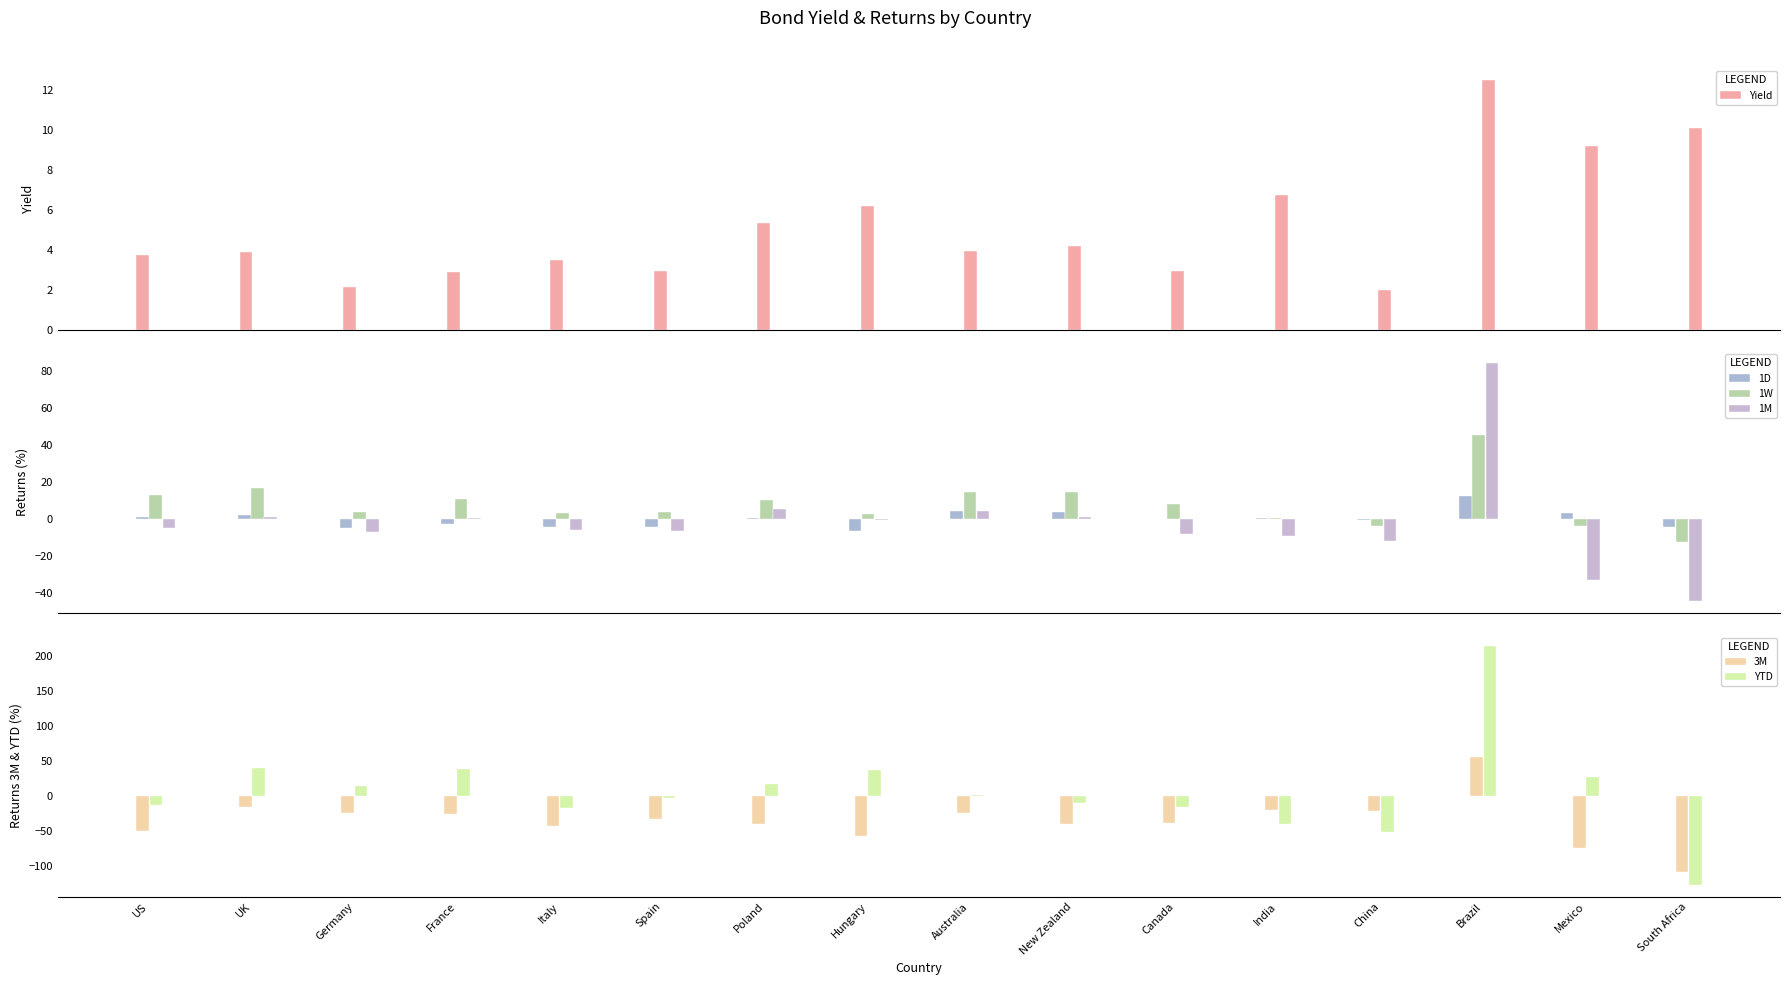

What is the lowest value of the Yield series?

2.0